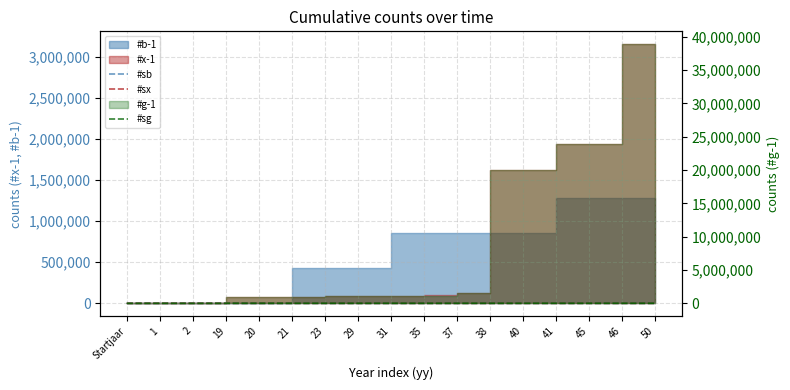

What is the average value of the #sb series?

10